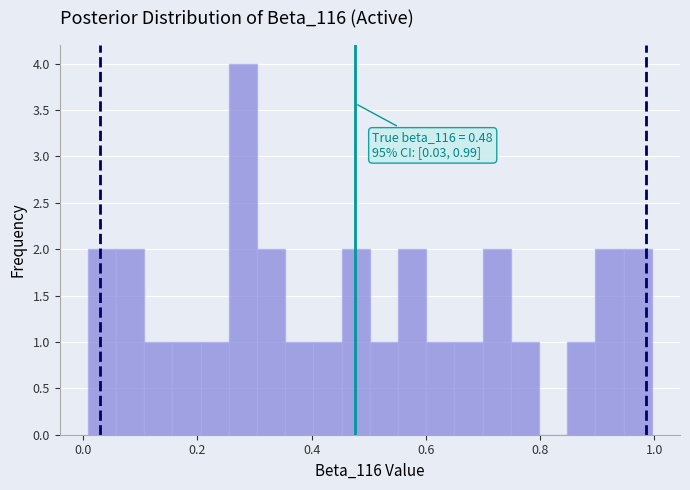

Around what value on the x-axis is the tallest bar? Give the approximate position of its centre, as read against the axis.

0.28